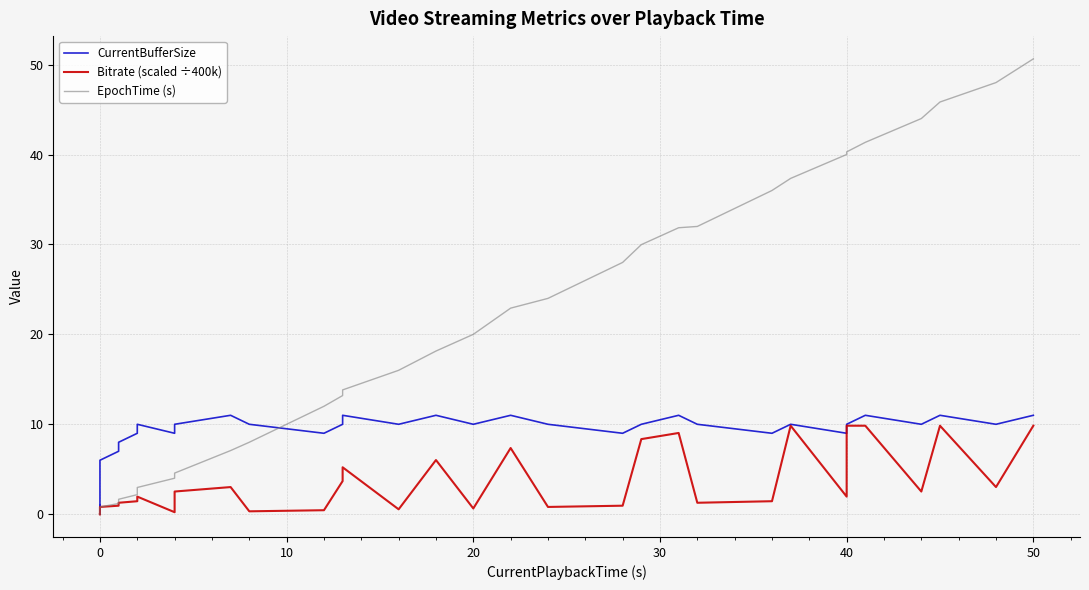

True or false: EpochTime (s) has more than 0 interior local peaks.

False